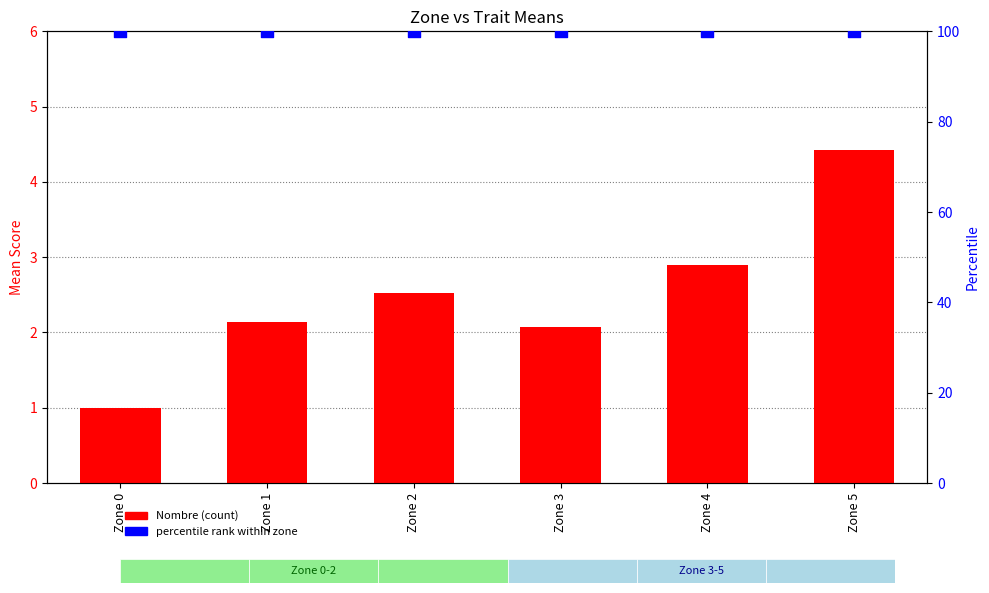

At which category is the sum across all series the highest?

Zone 5